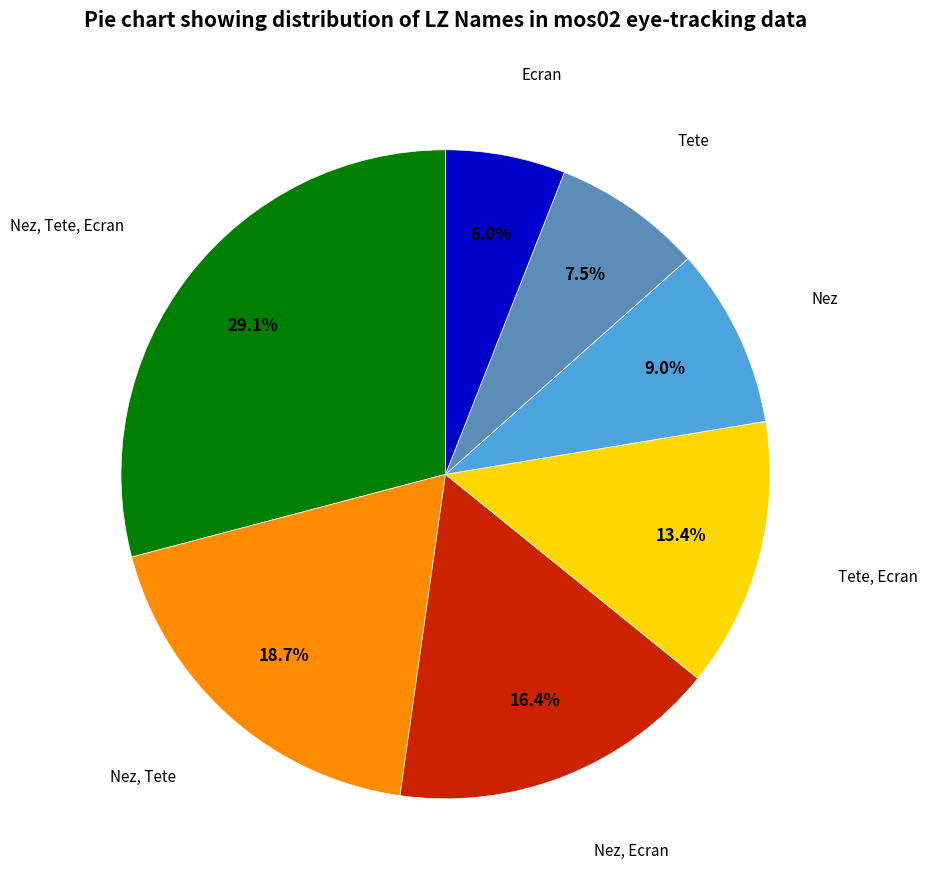

Is there any slice that represents more than half of the pie?

No